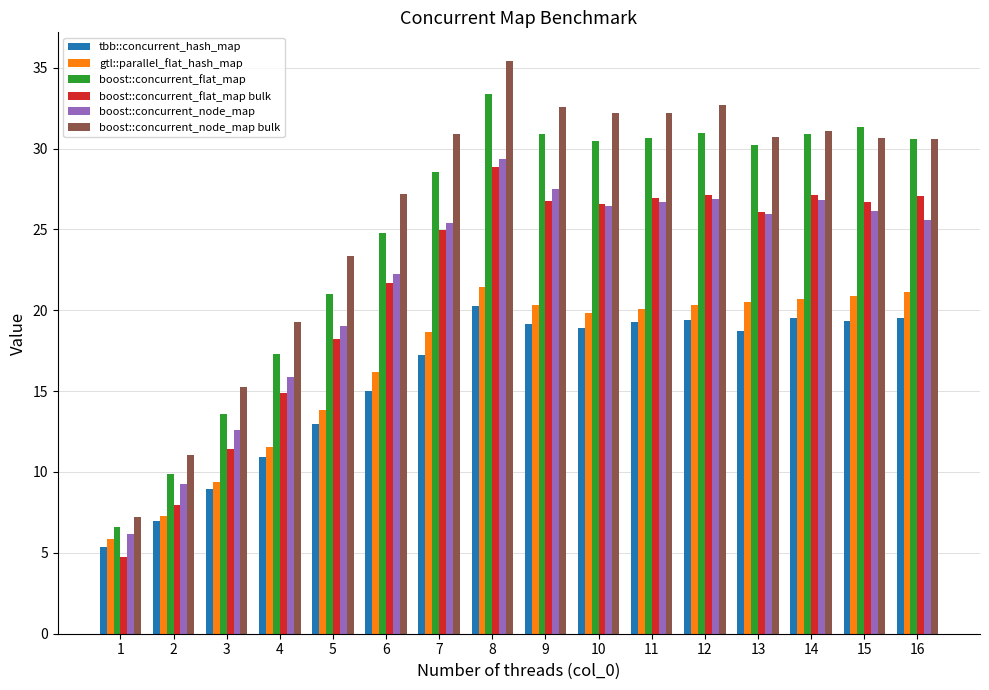

What is the value of the gtl::parallel_flat_hash_map bar at the 8th from the left?

21.5